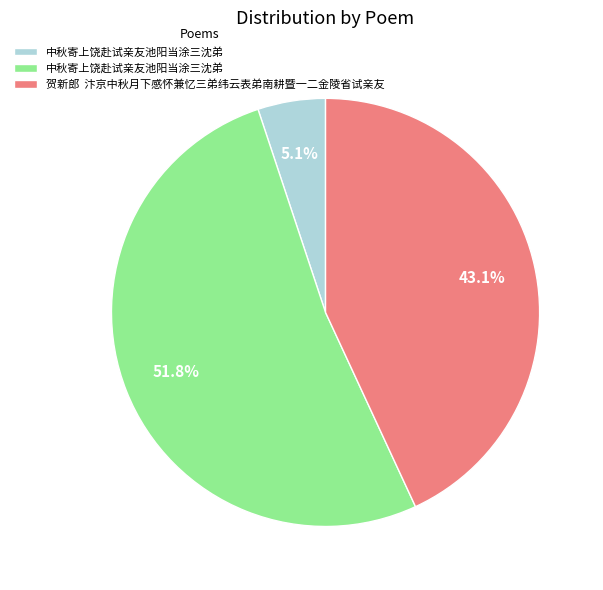

Does any single category account for the majority?

Yes